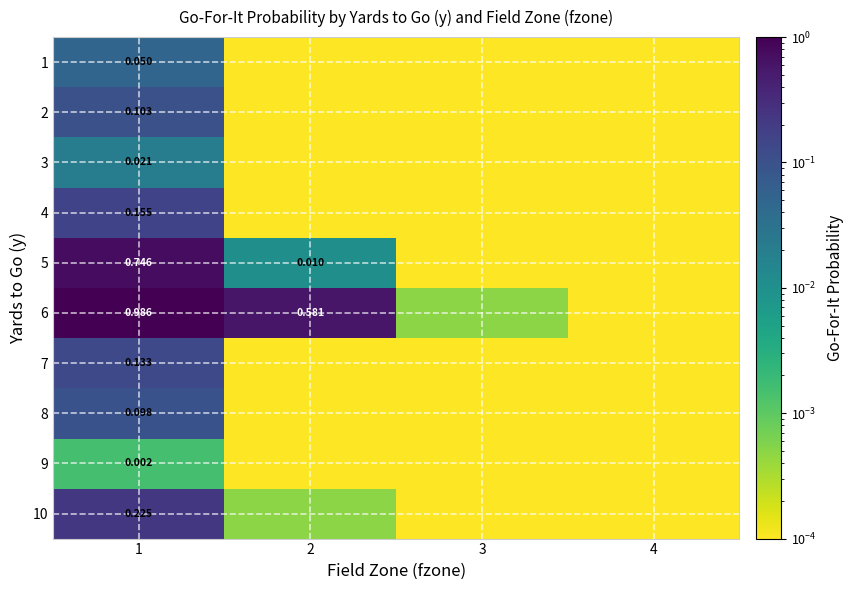

The value of 7 at 1 is 0.1. True or false?

True